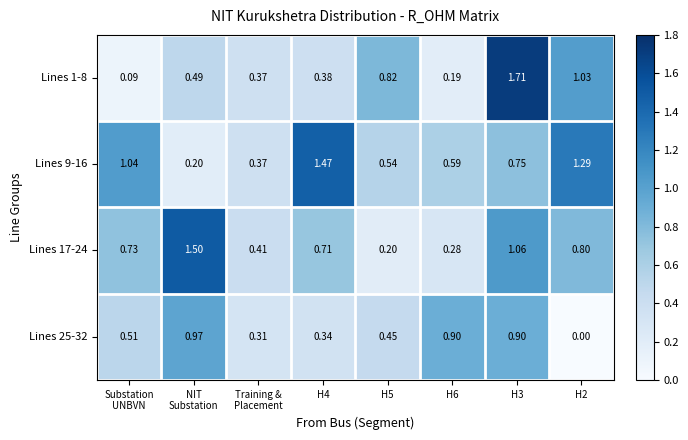

Rank the series at H4 from highest to lowest value.

Lines 9-16, Lines 17-24, Lines 1-8, Lines 25-32